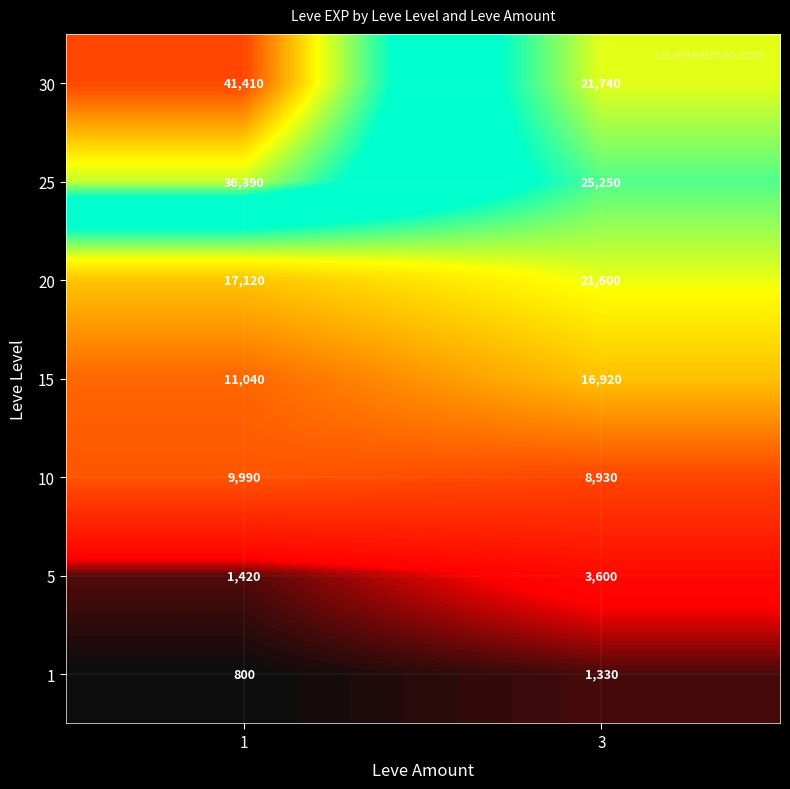

Which label corresponds to the largest value in the chart?

1